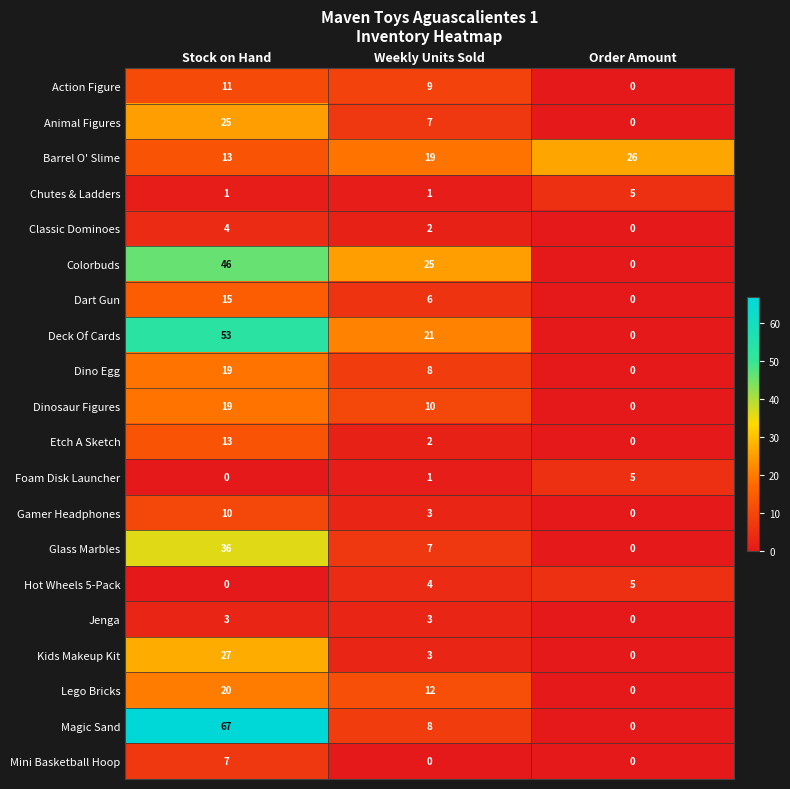

What is the sum of the Hot Wheels 5-Pack values at Stock on Hand and Order Amount?

5